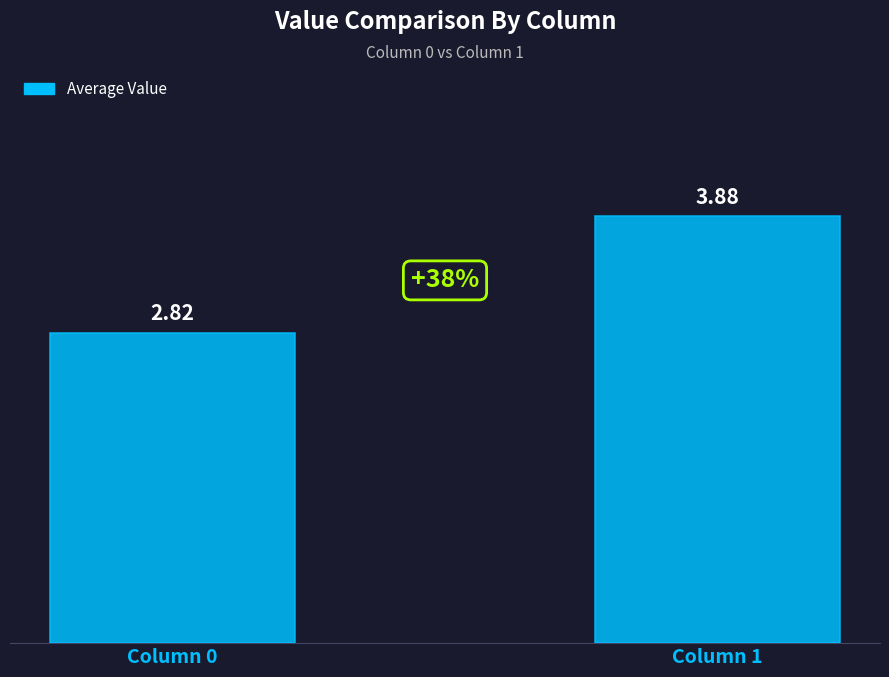

Which has a higher value, Column 0 or Column 1?

Column 1